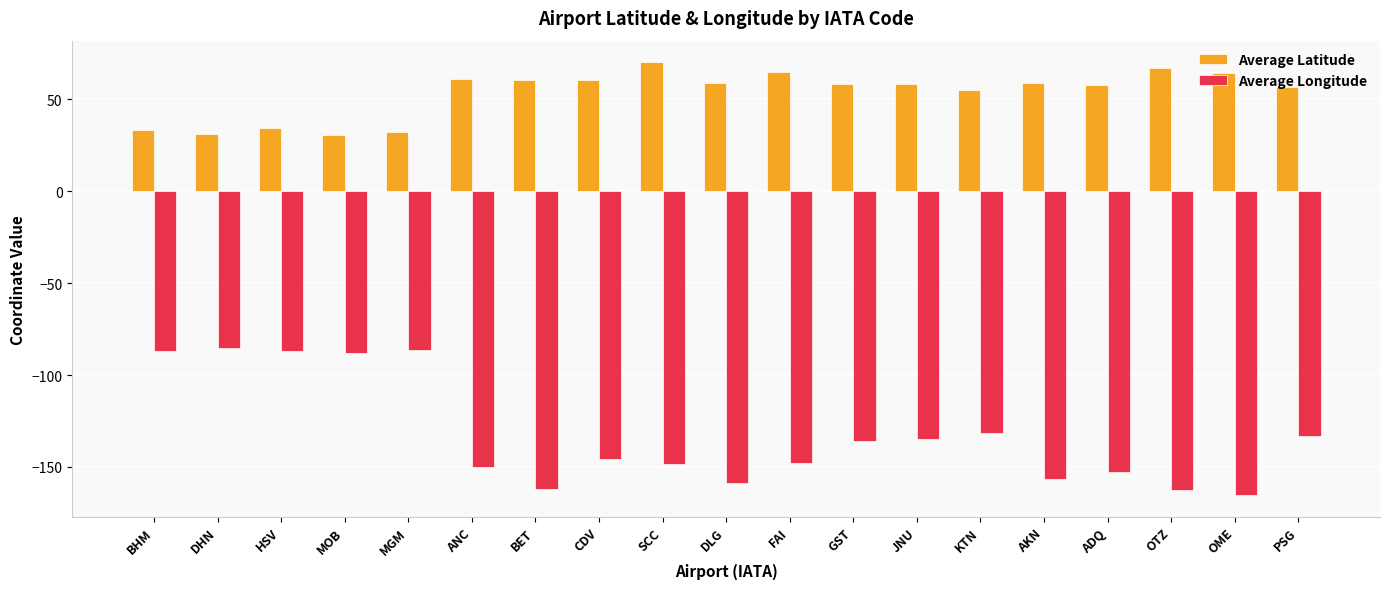

What is the difference between the maximum and minimum values in the Average Longitude series?

80.0